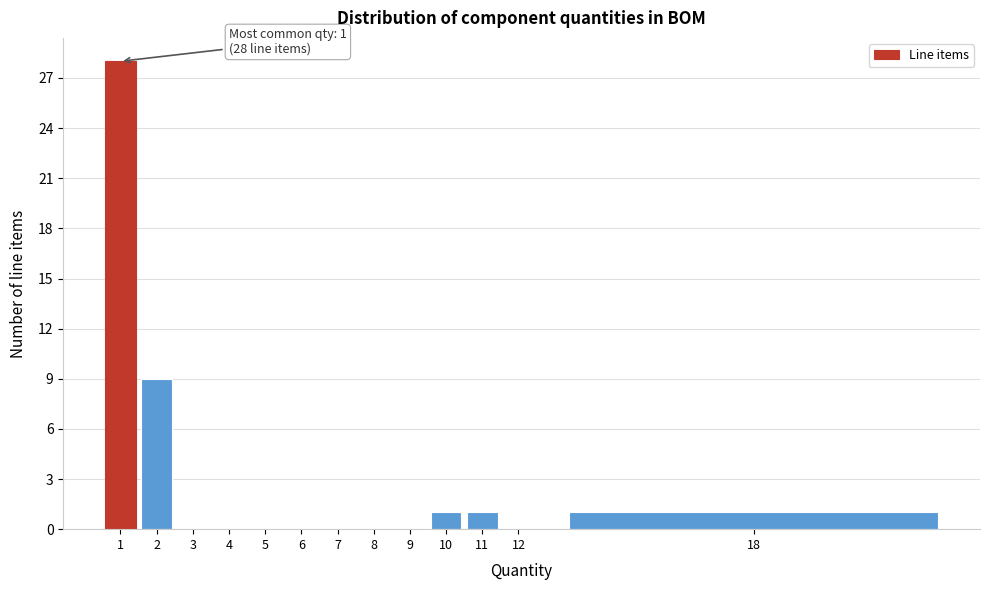

Reading left to right, extract all data points from this chart.

1=28	2=9	3=0	4=0	5=0	6=0	7=0	8=0	9=0	10=1	11=1	12=0	18=1